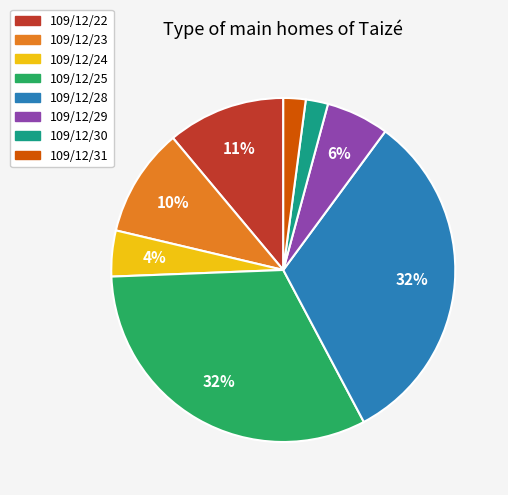

Does 109/12/30 represent more than half of the total?

No